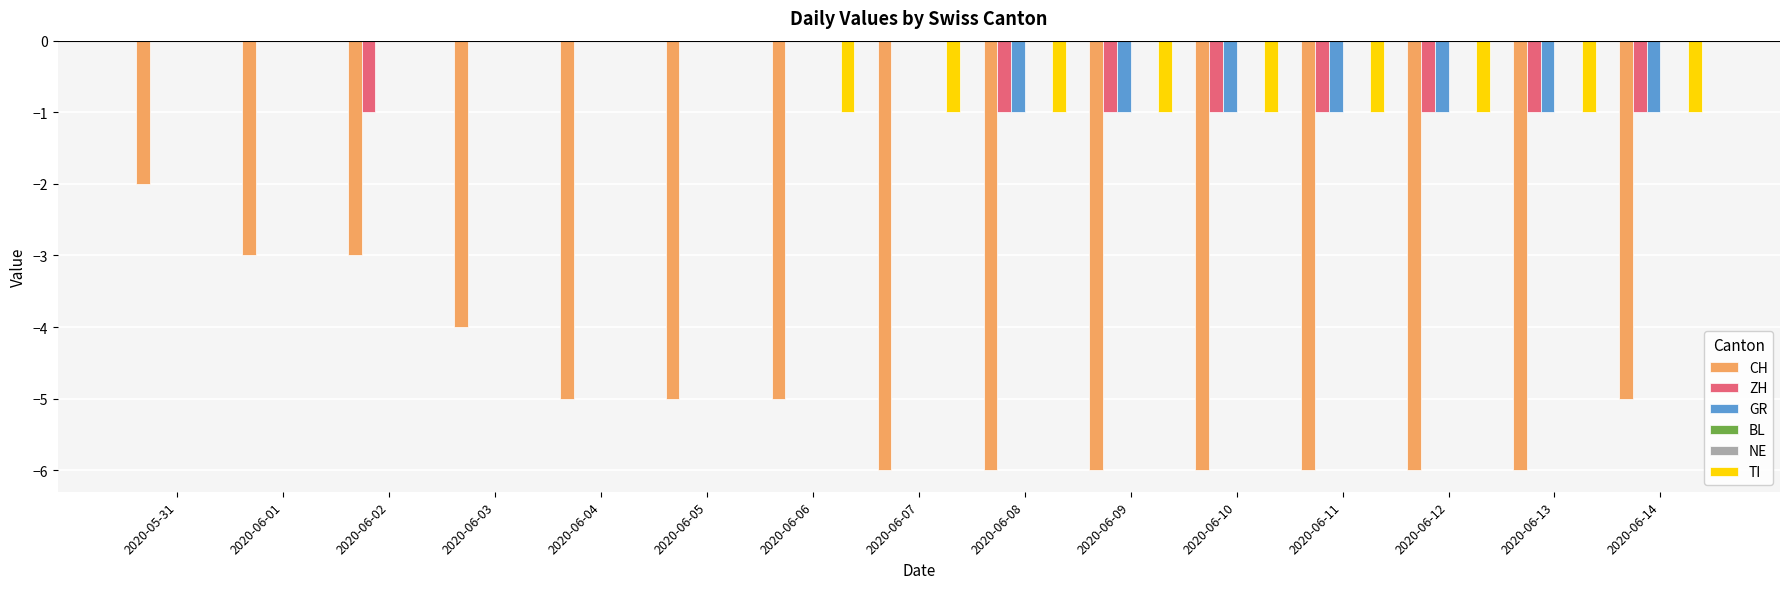

What is the difference between the highest and lowest values at 2020-06-01?

3